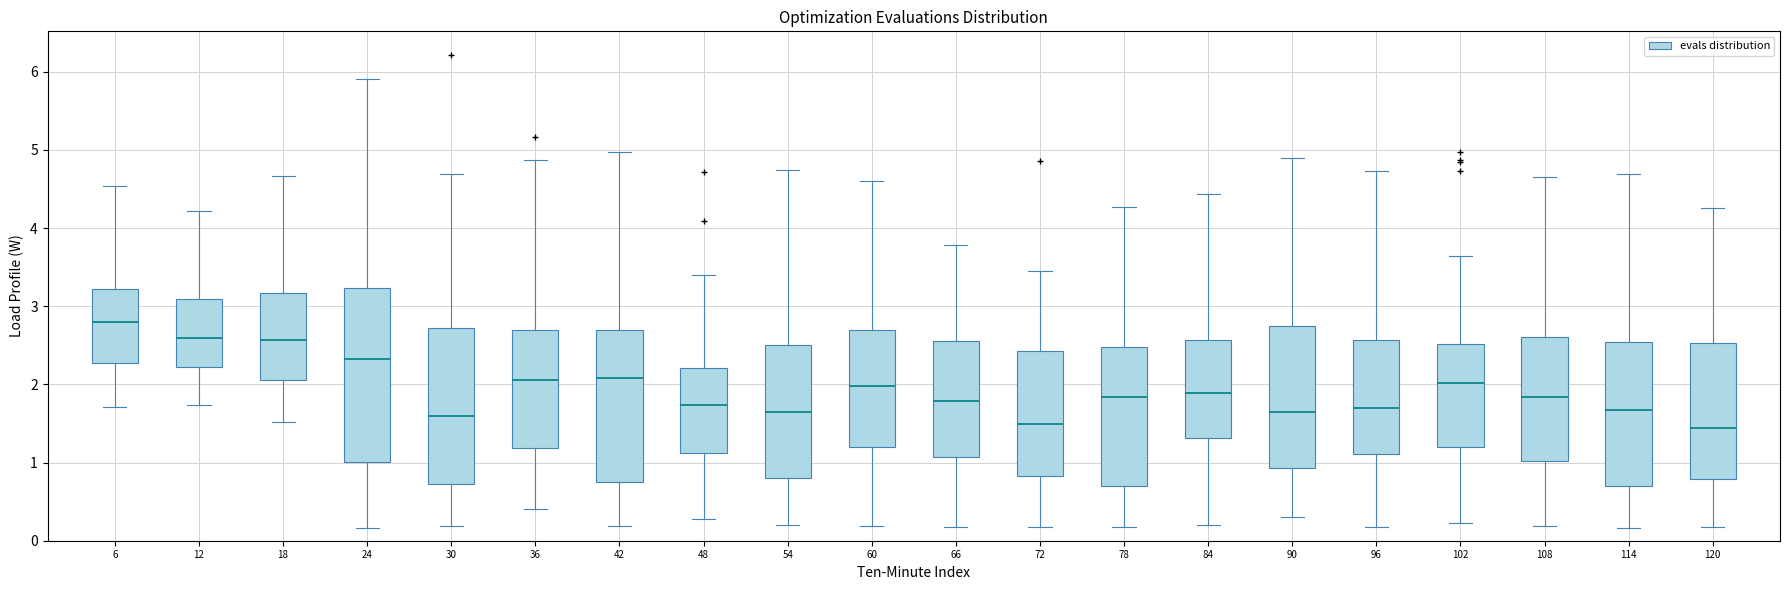

Which box has the highest median line?

6